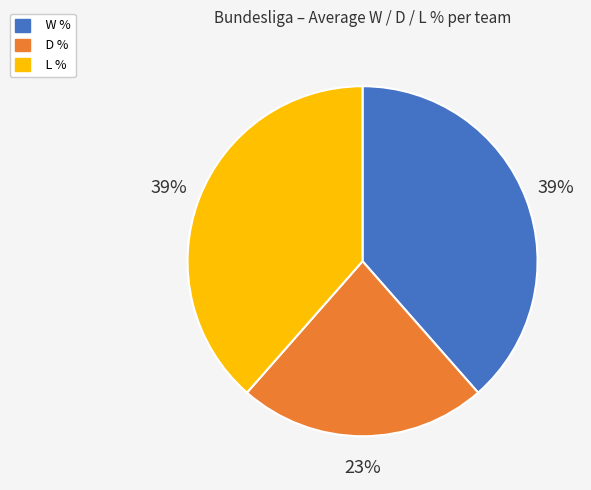

True or false: D % accounts for 33% of the total.

False